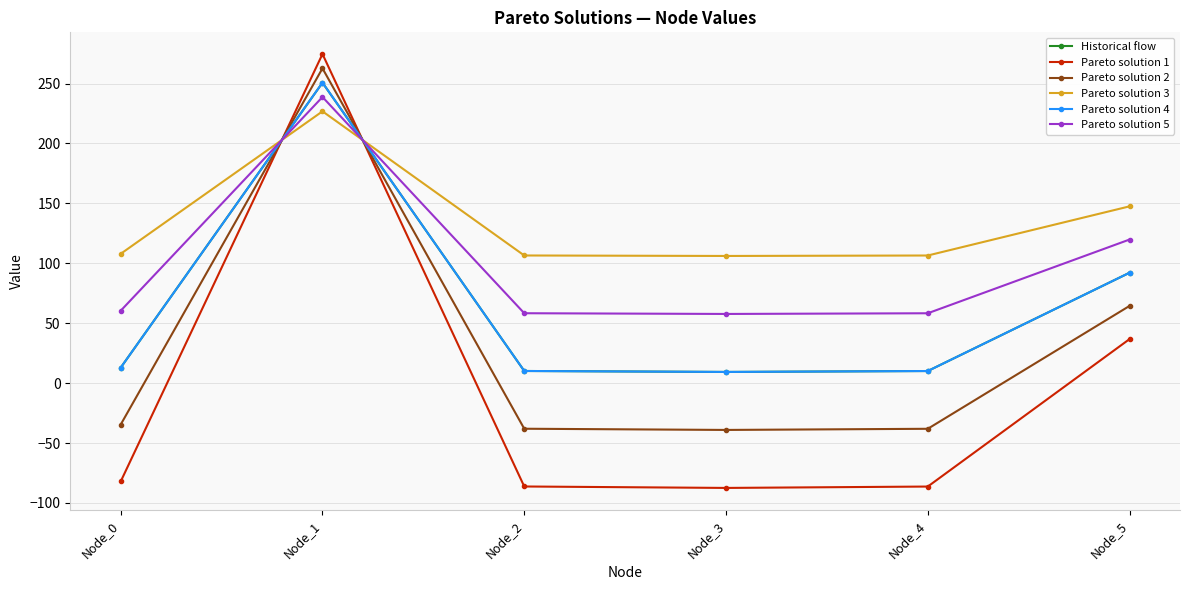

How many intersections are there between Pareto solution 4 and Pareto solution 3?

2